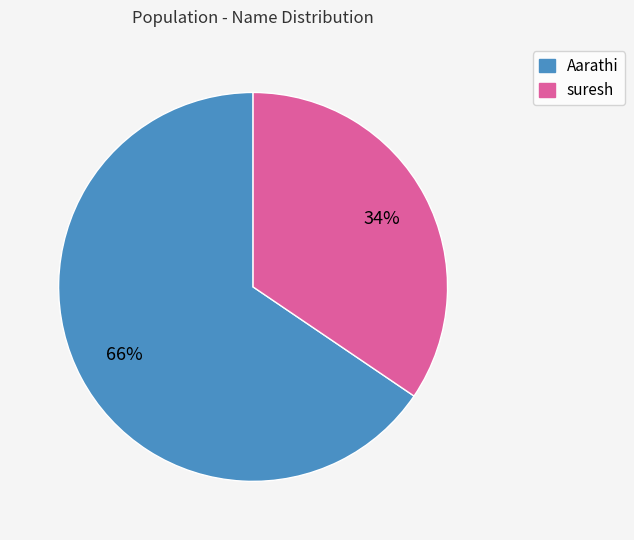

Which slice is the largest?

Aarathi